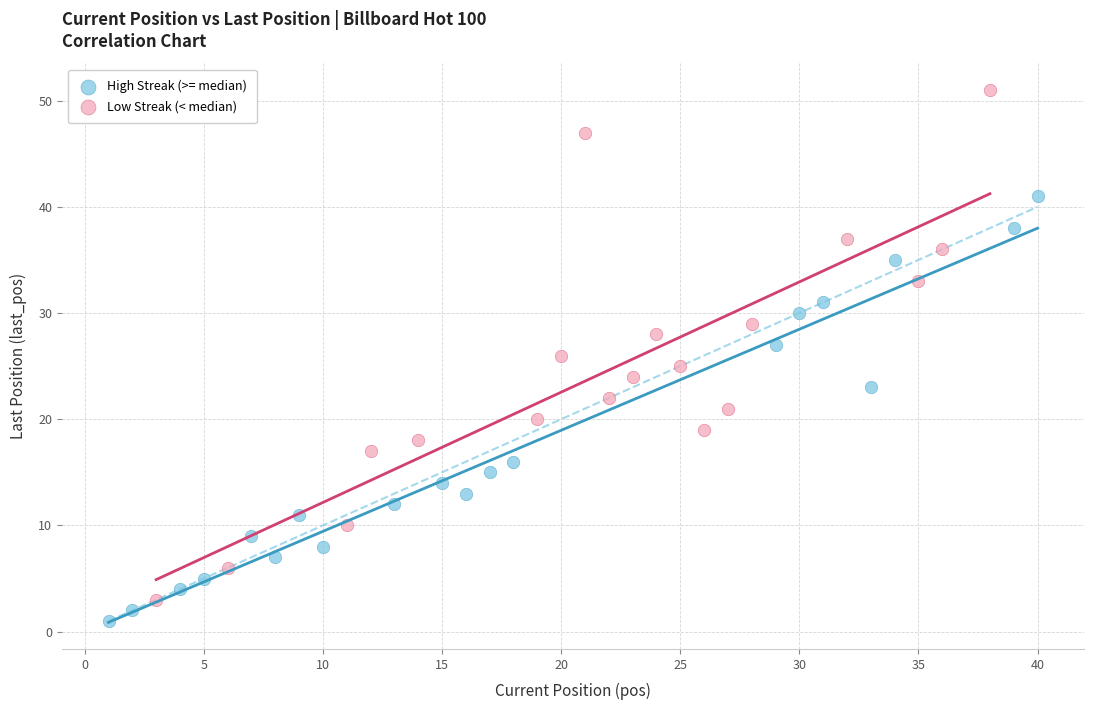

Which series contains the lowest Y value?

High Streak (>= median)